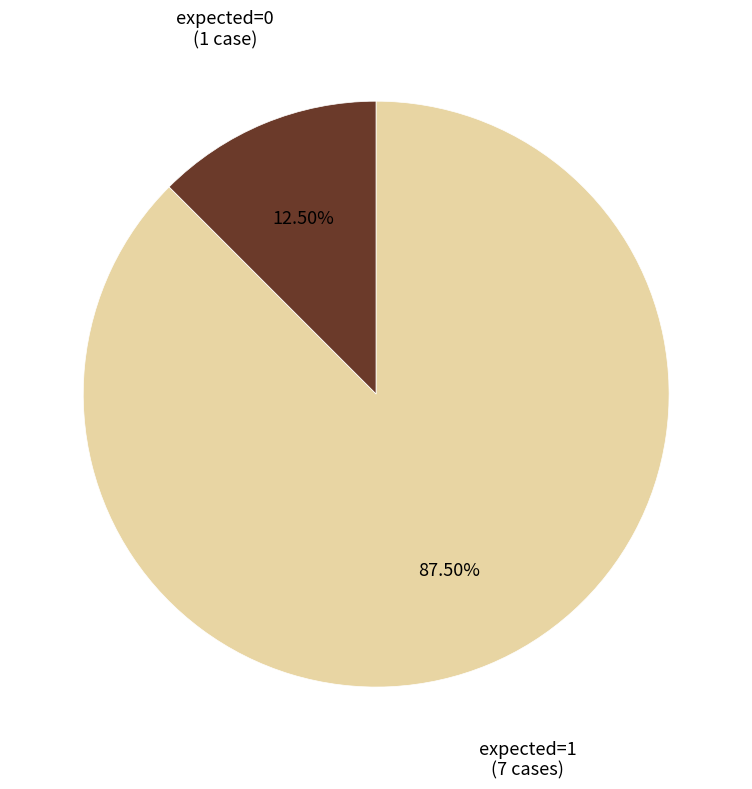

Rank the categories by value from highest to lowest.

expected=1 (7 cases), expected=0 (1 case)